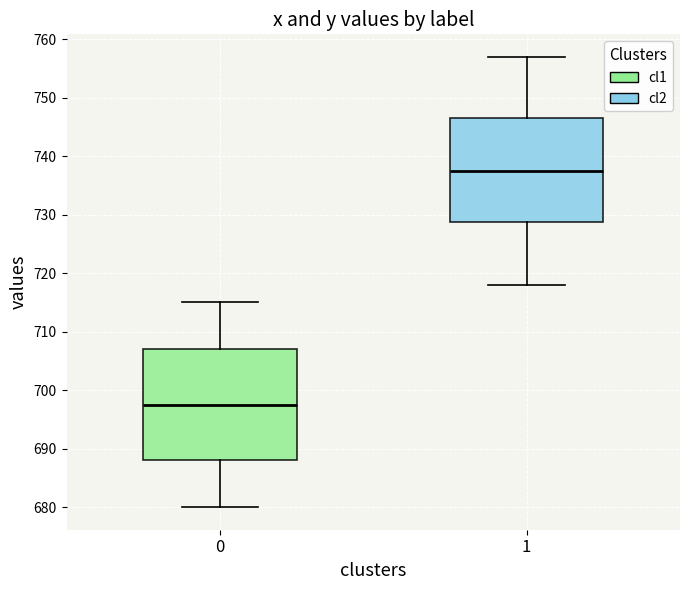

Where is the lower edge of the box at x = 1 on the y-axis? The values are not printed on the chart, so give them approximately, as read against the axis.

729